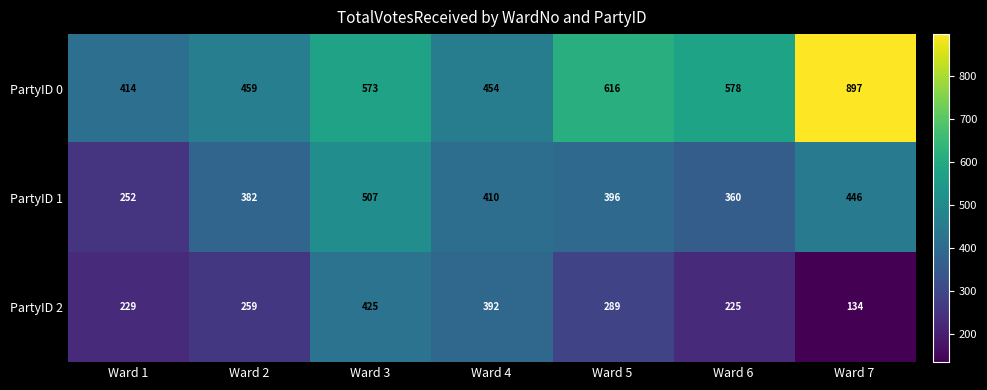

At how many categories does at least one series exceed 755?

1